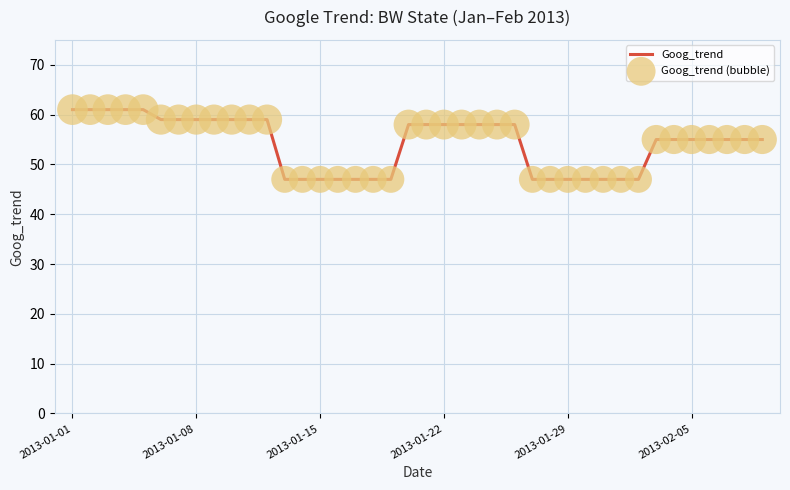

What is the difference between the maximum and minimum values?

14